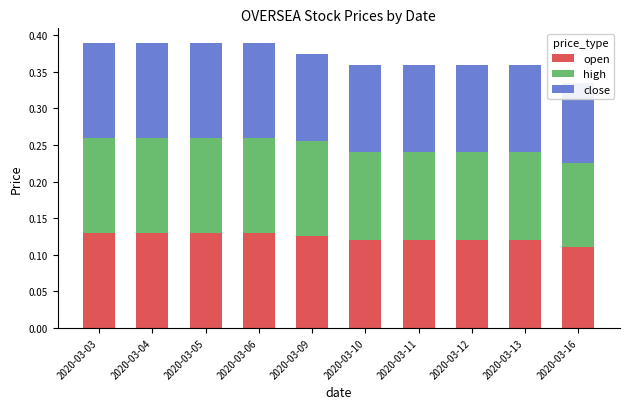

List the series in order of their peak value, lowest first.

open, high, close